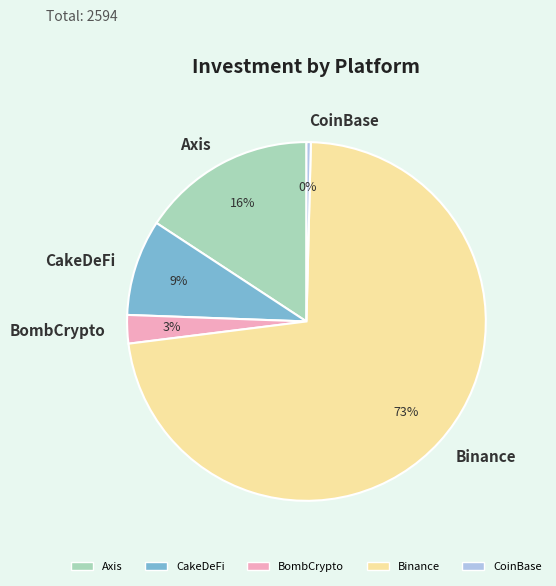

Is there any slice that represents more than half of the pie?

Yes